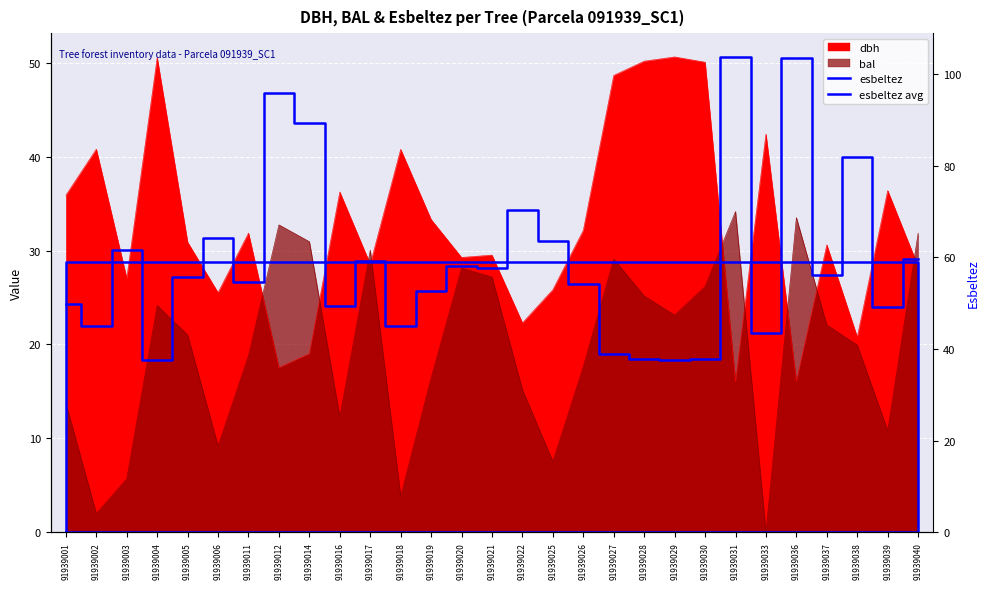

True or false: esbeltez and bal intersect in this chart.

False